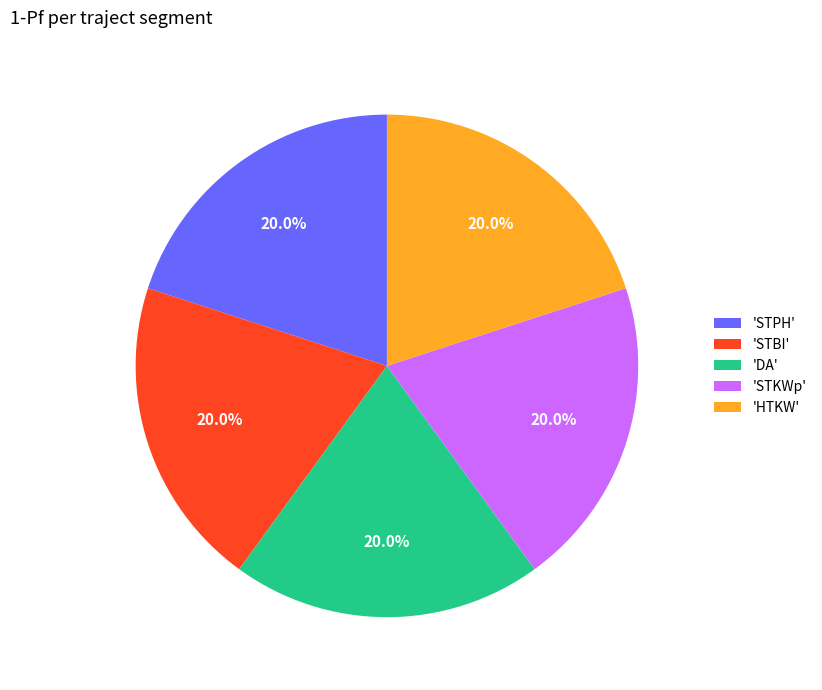

How many slices are in this pie chart?

5